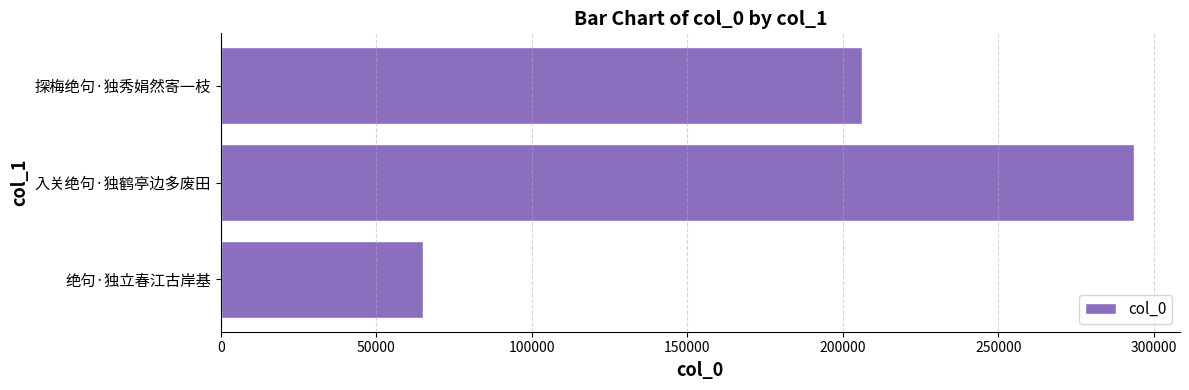

The chart shows a value of 90602 at 入关绝句·独鹤亭边多废田. True or false?

False